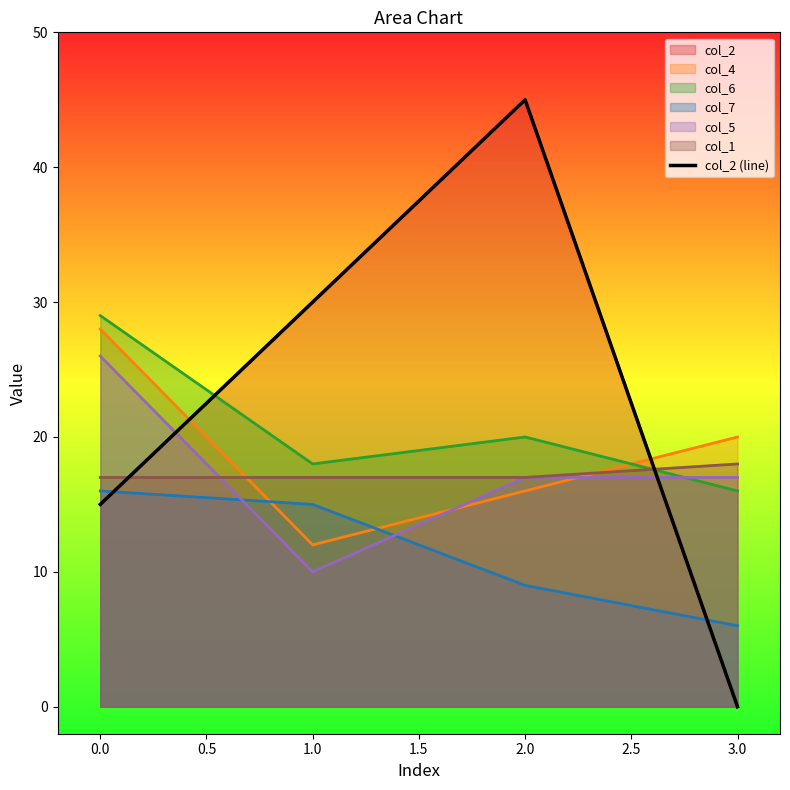

What is the greatest value displayed?

45